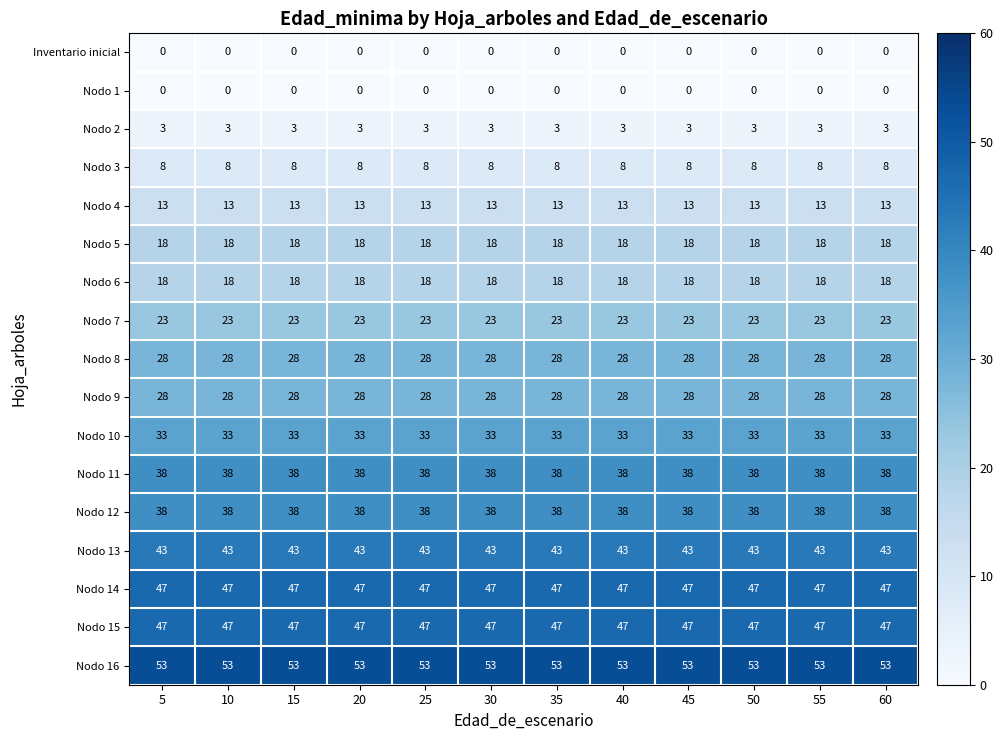

Read the Nodo 9 value at 55.

28